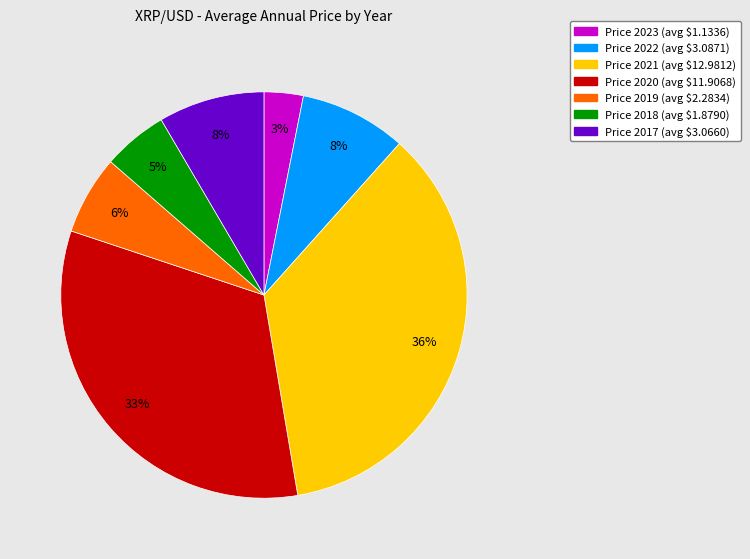

Is there any slice that represents more than half of the pie?

No